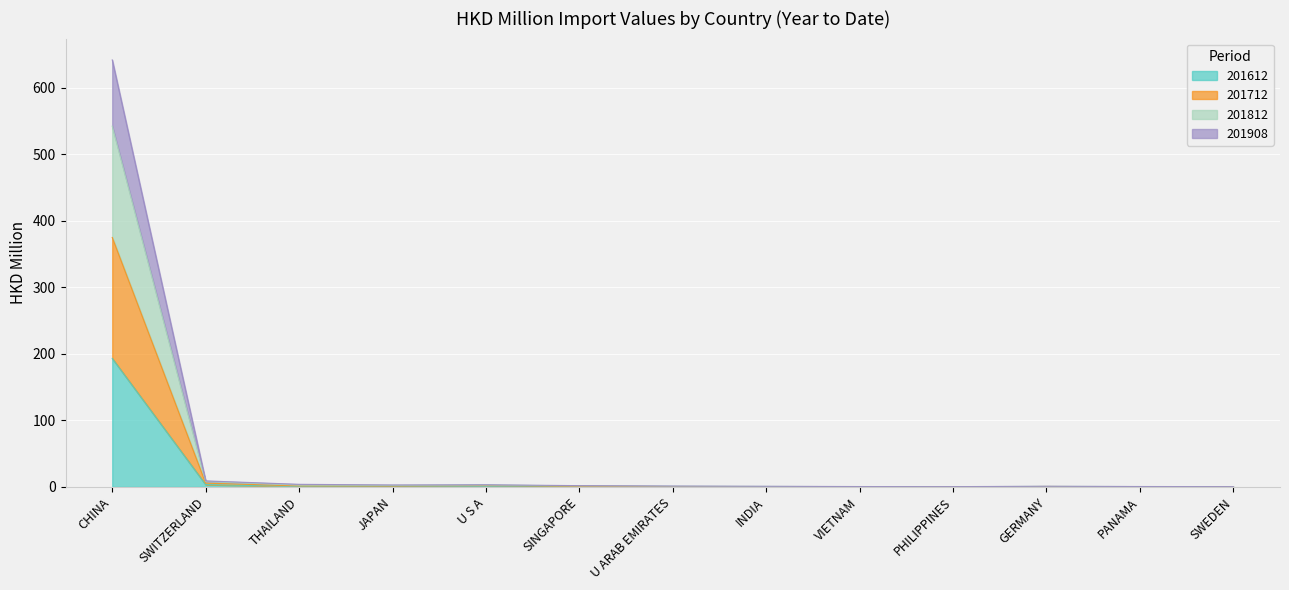

At which category is the sum across all series the highest?

CHINA